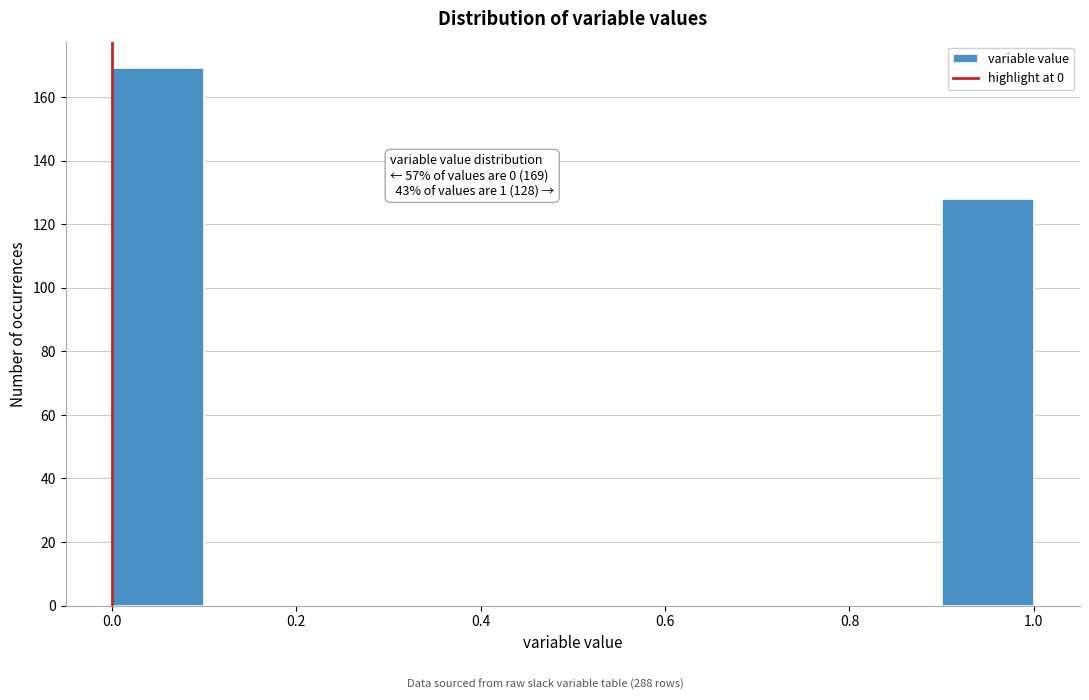

Which range on the x-axis has the tallest bar?

0.0 to 0.1